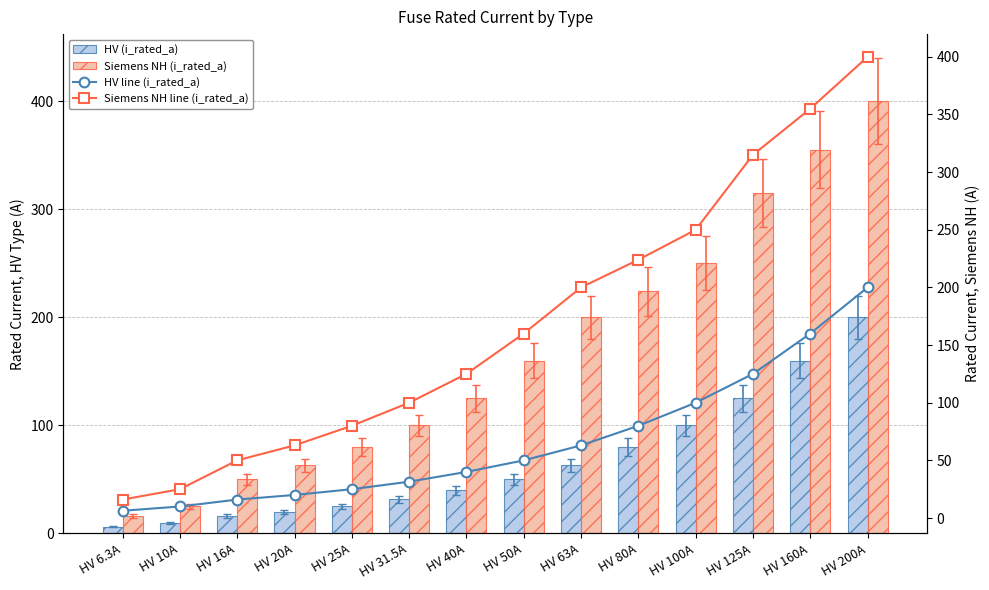

Is the value of HV line (i_rated_a) at HV 200A greater than the value of Siemens NH (i_rated_a) at HV 63A?

No